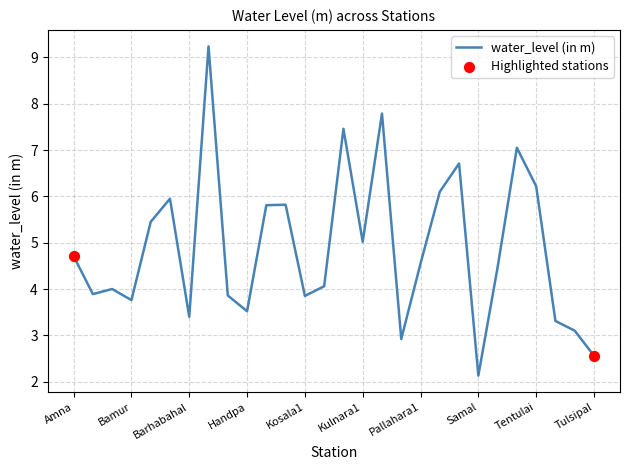

What is the maximum value shown in the chart?

9.2